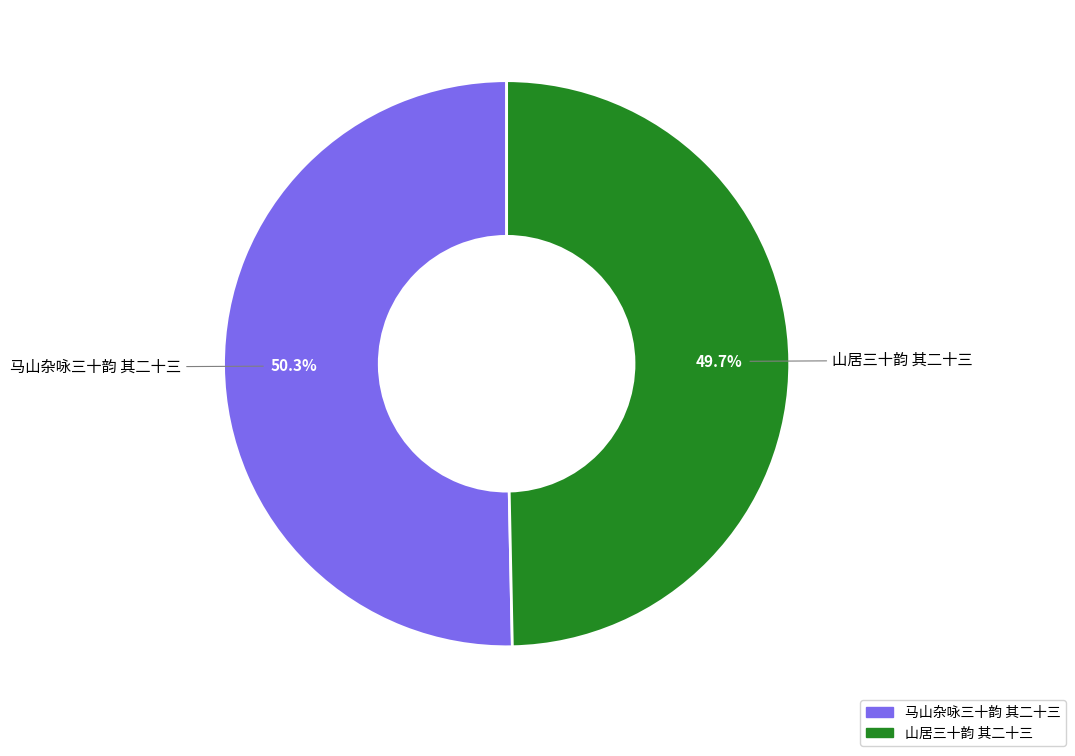

To the nearest percent, what is the combined percentage of 马山杂咏三十韵 其二十三 and 山居三十韵 其二十三?

100%